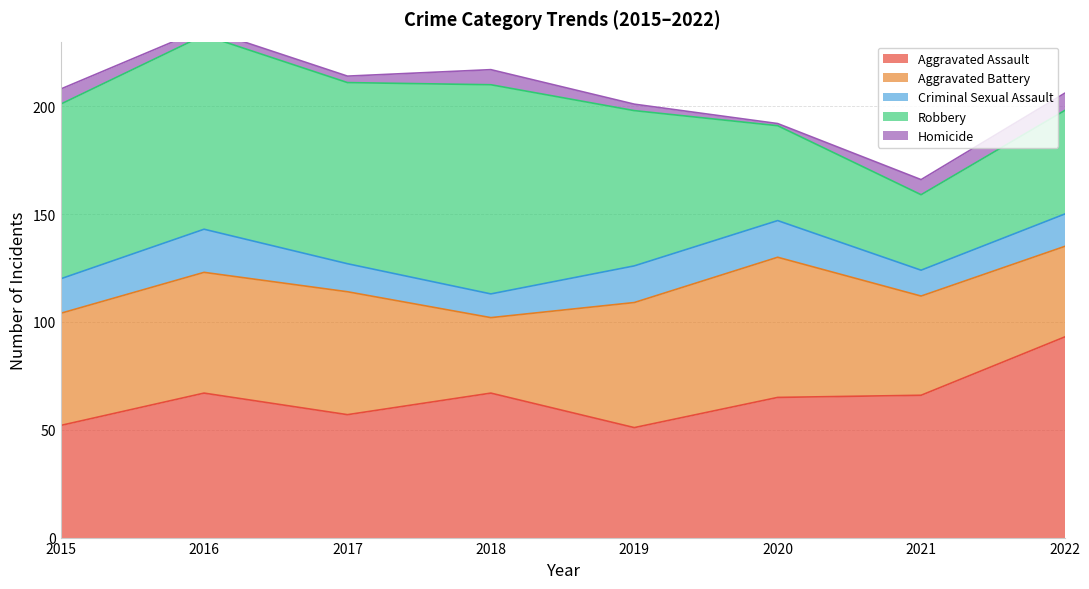

Reading right to left, transcribe all the data shown in this chart.

Aggravated Assault: 93	66	65	51	67	57	67	52
Aggravated Battery: 42	46	65	58	35	57	56	52
Criminal Sexual Assault: 15	12	17	17	11	13	20	16
Robbery: 48	35	44	72	97	84	90	81
Homicide: 8	7	1	3	7	3	3	7